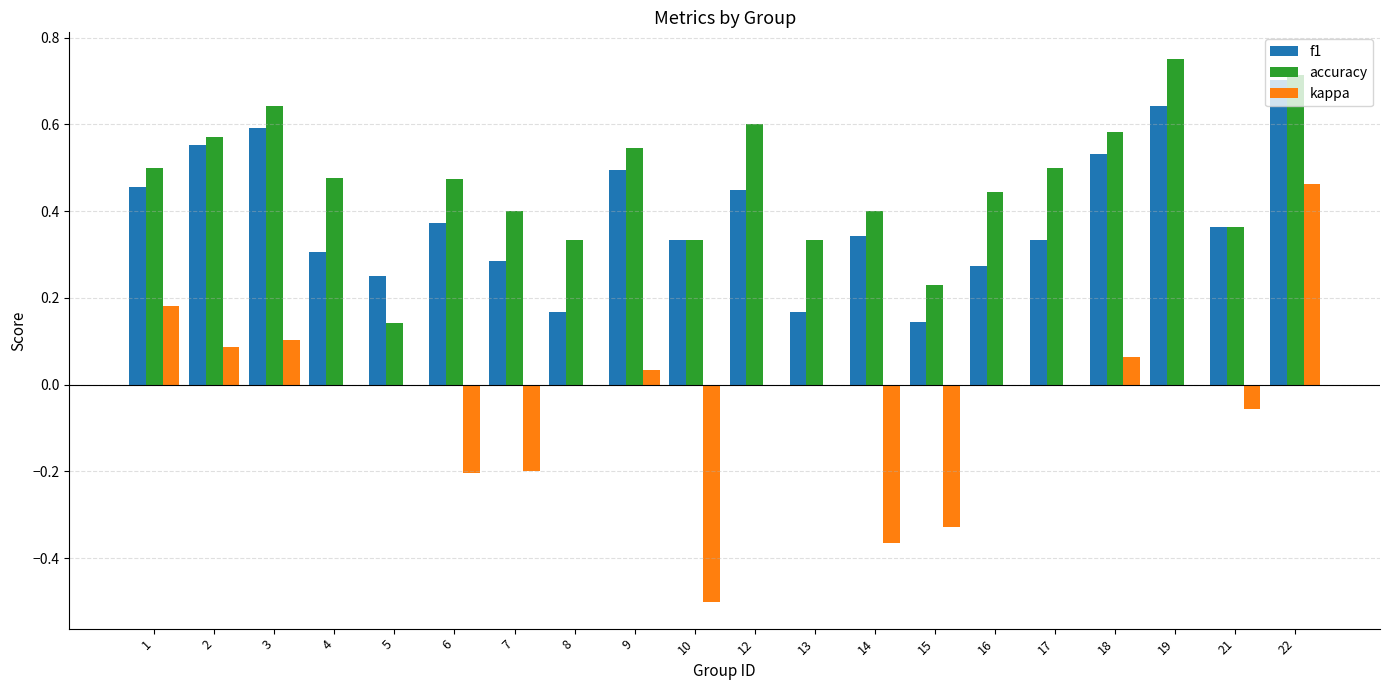

Which category has the highest value in the accuracy series?

19